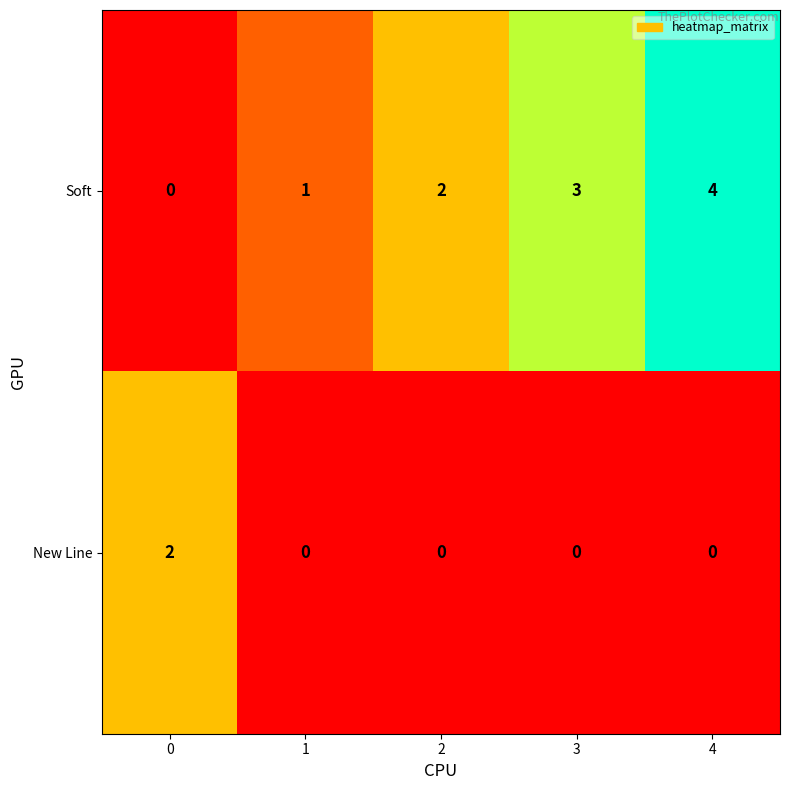

What is the spread (max minus min) of values at 1?

1